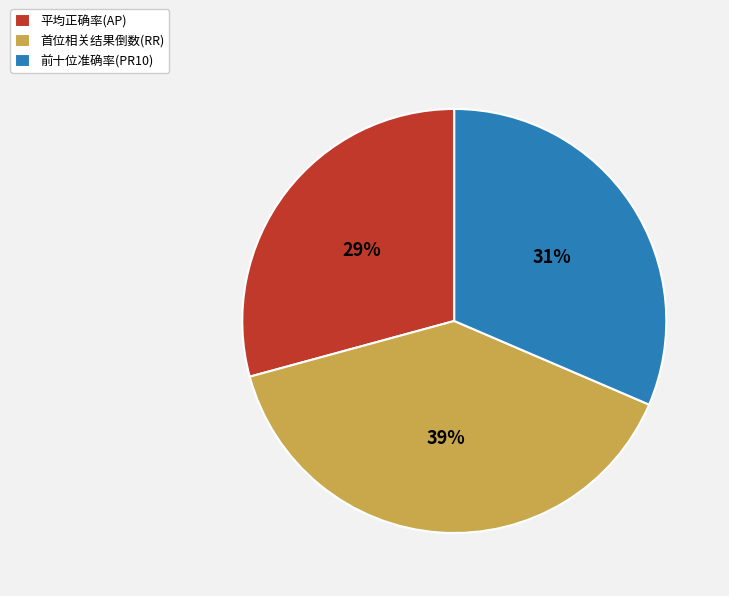

To the nearest percent, what is the average slice percentage?

33%